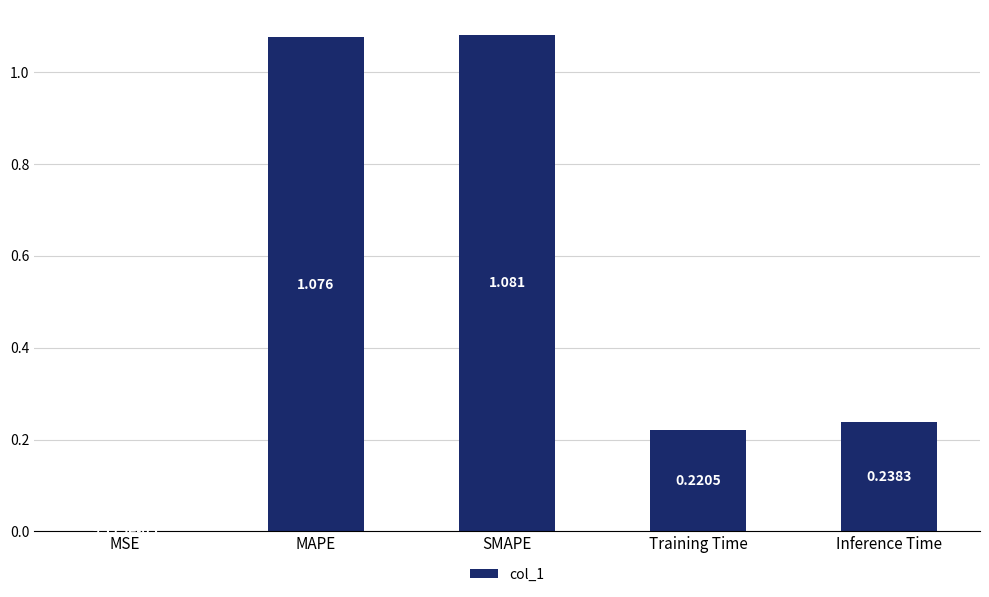

Between Training Time and Inference Time, which is larger?

Inference Time